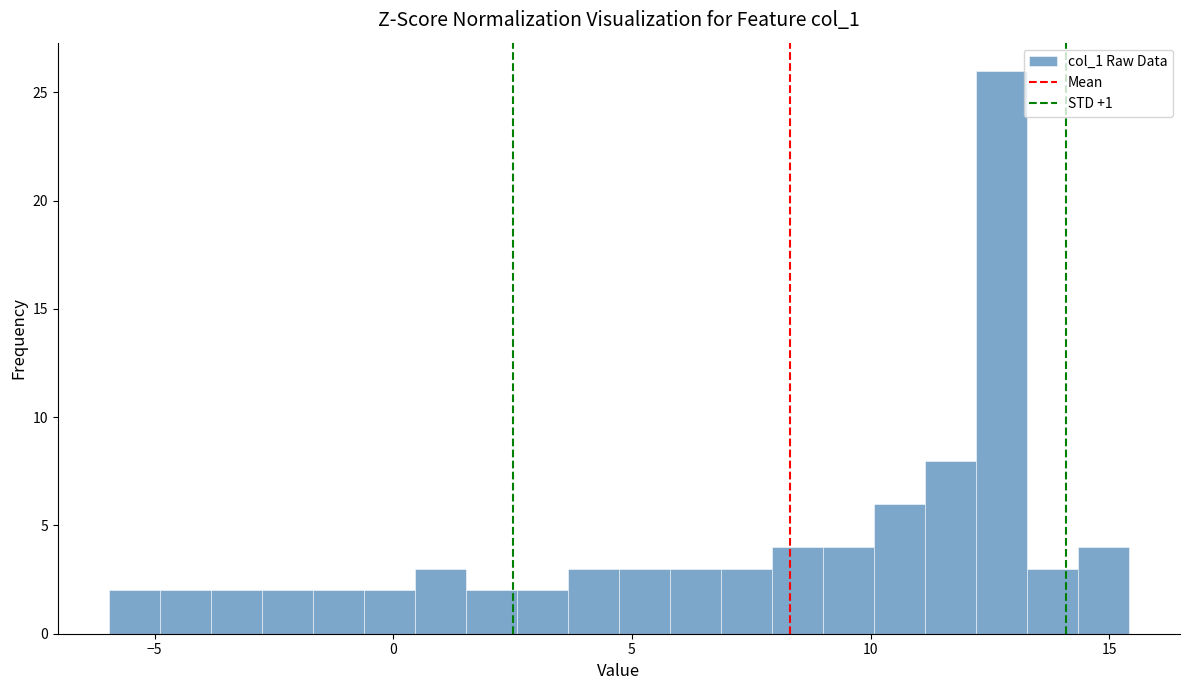

Read against the x-axis, roughly where is the centre of the tallest bar?

12.5